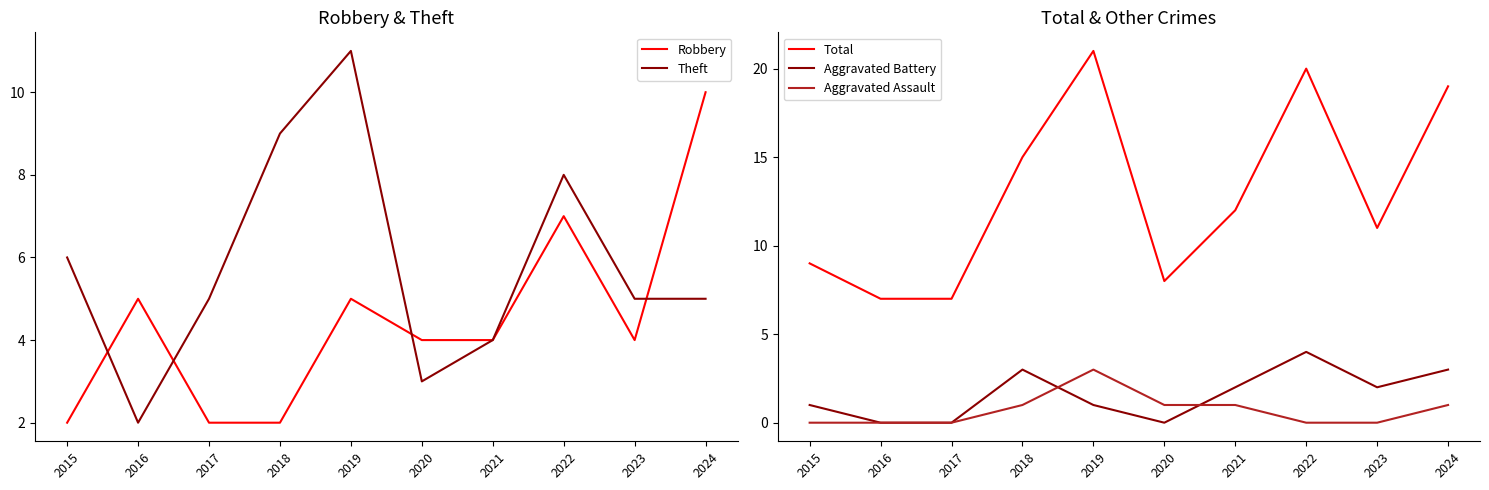

The Total series shows 7 at 2017. True or false?

True